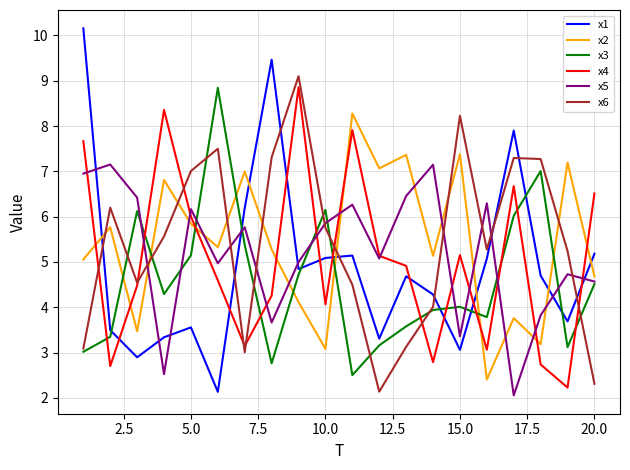

True or false: x3 and x4 cross at least once.

True